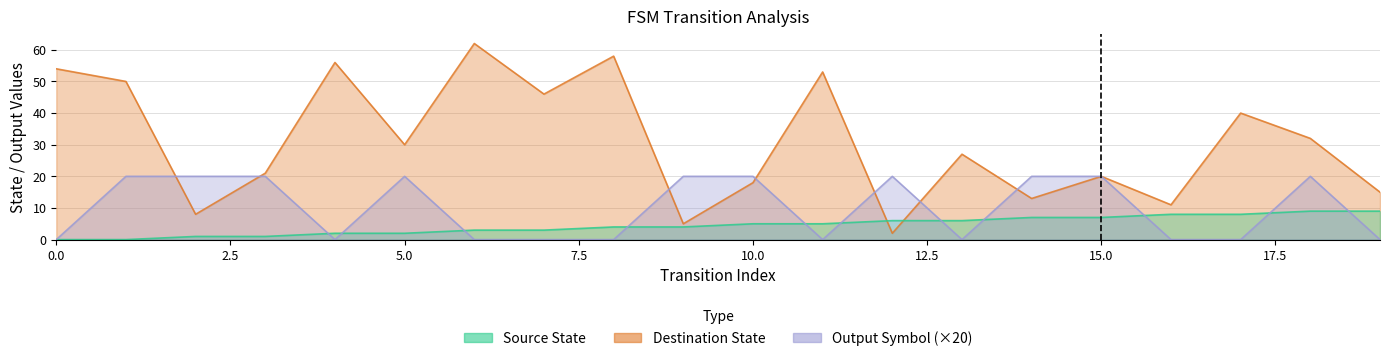

Rank the series by their average value, from lowest to highest.

source_state, output_symbol, destination_state